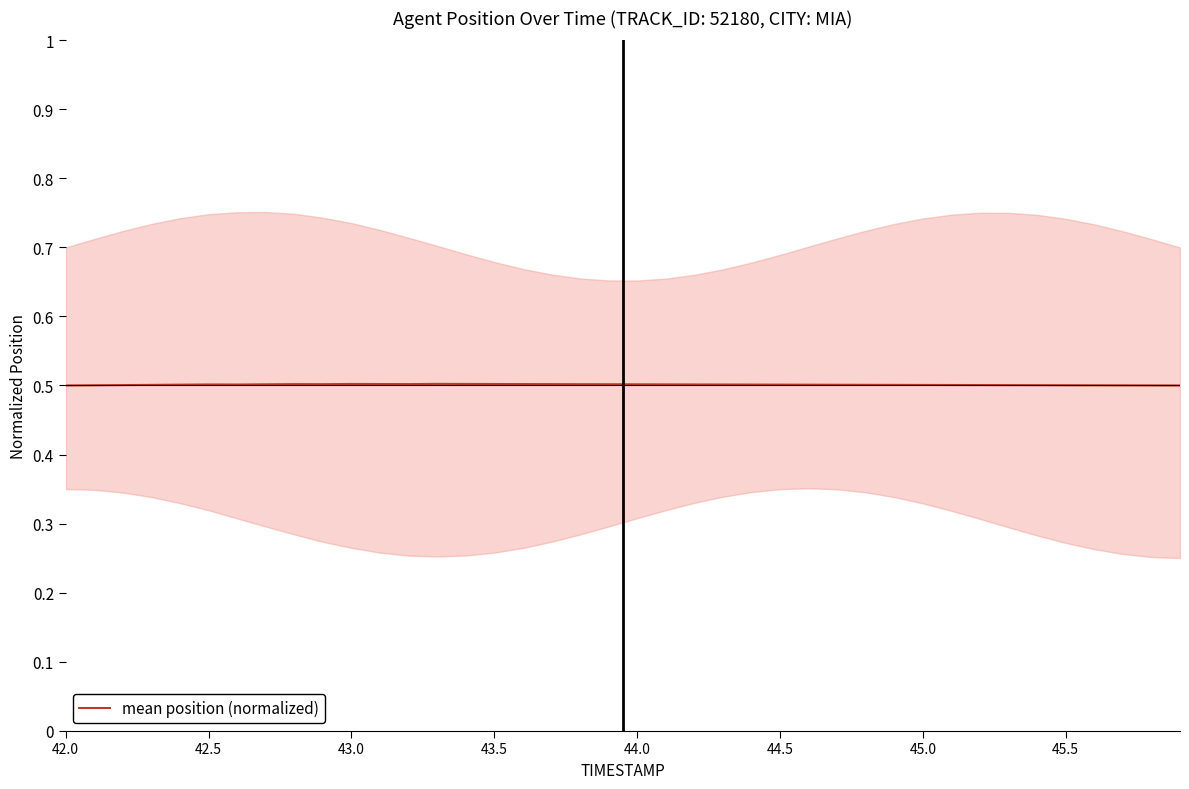

Is it true that mean position (normalized) equals 0.5 at 45.5?

True